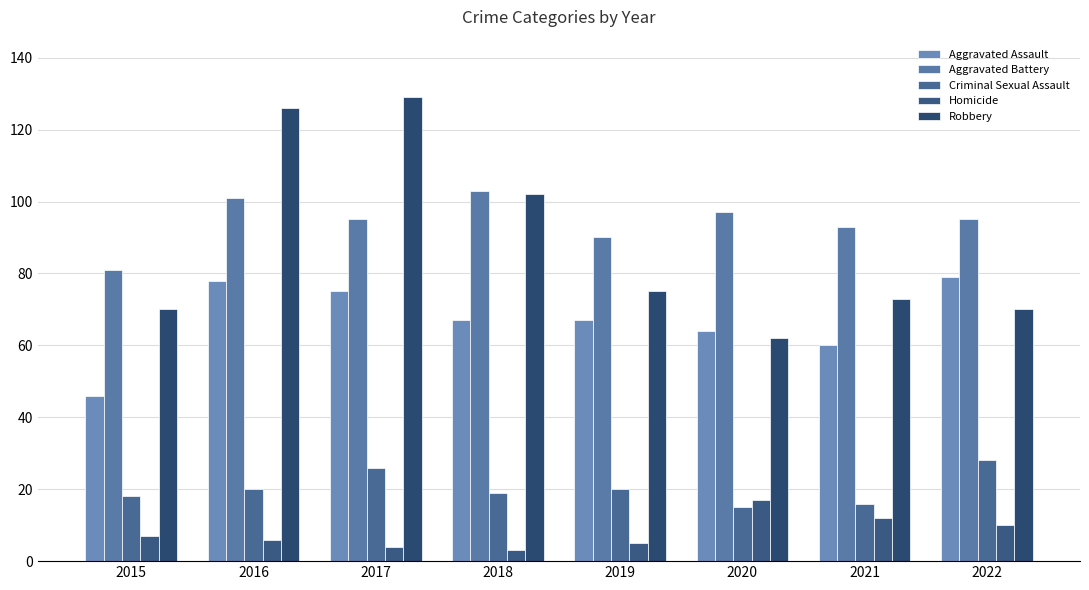

What is the total value across all series at 2016?

331